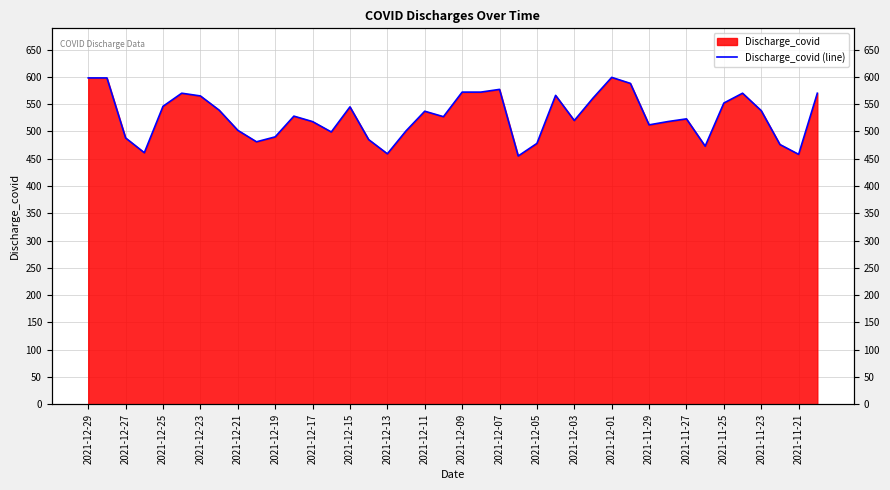

What is the ratio of the value at 26 to the value at 39?

0.9